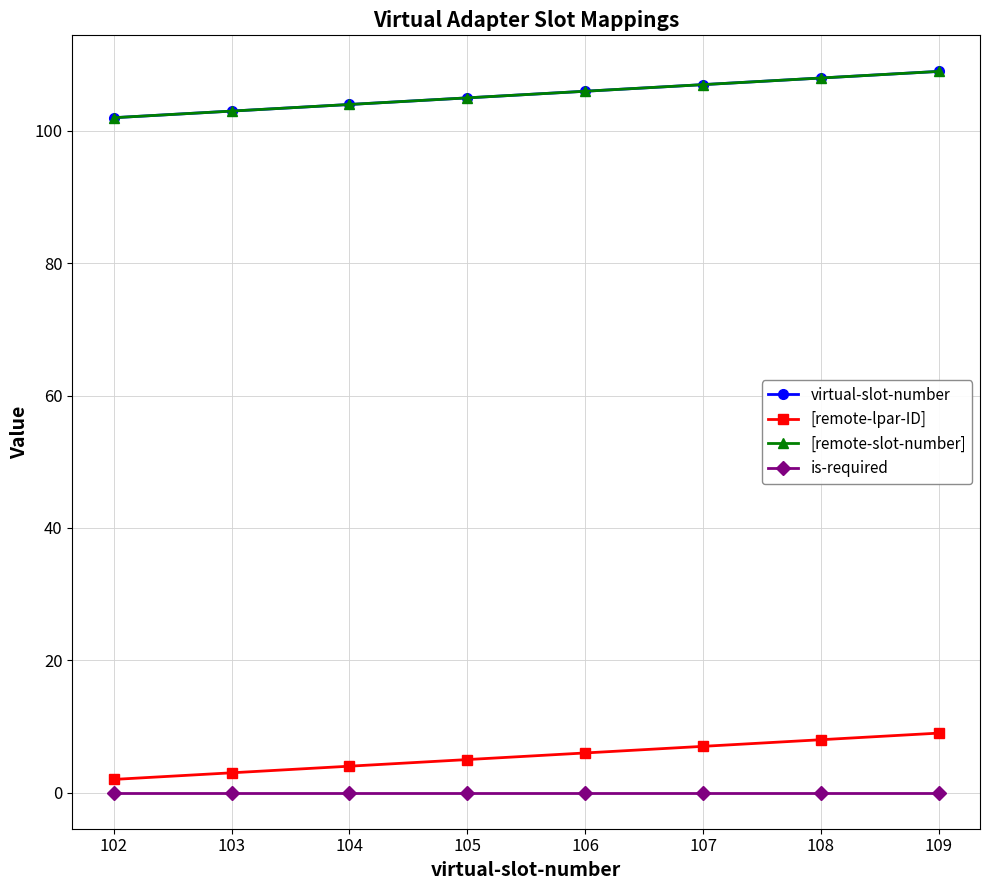

Which category has the highest value in the [remote-slot-number] series?

109